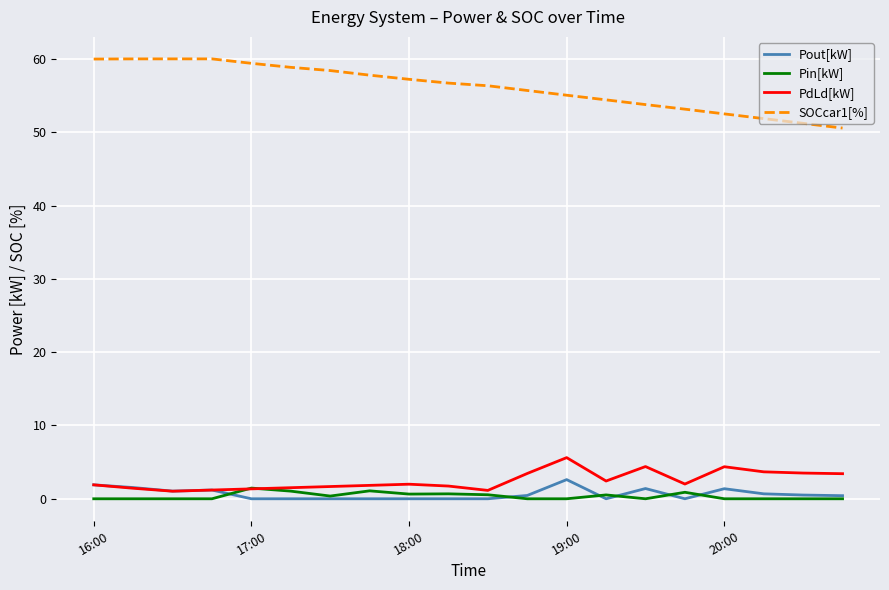

What is the sum of all SOCcar1[%] values?

1123.3